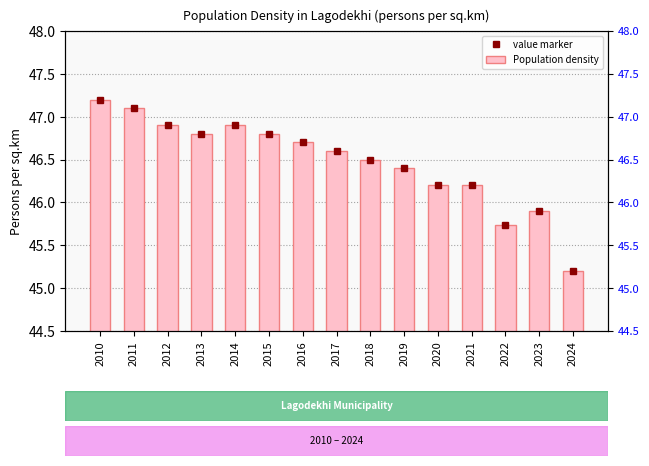

Count the number of categories in the chart.

15